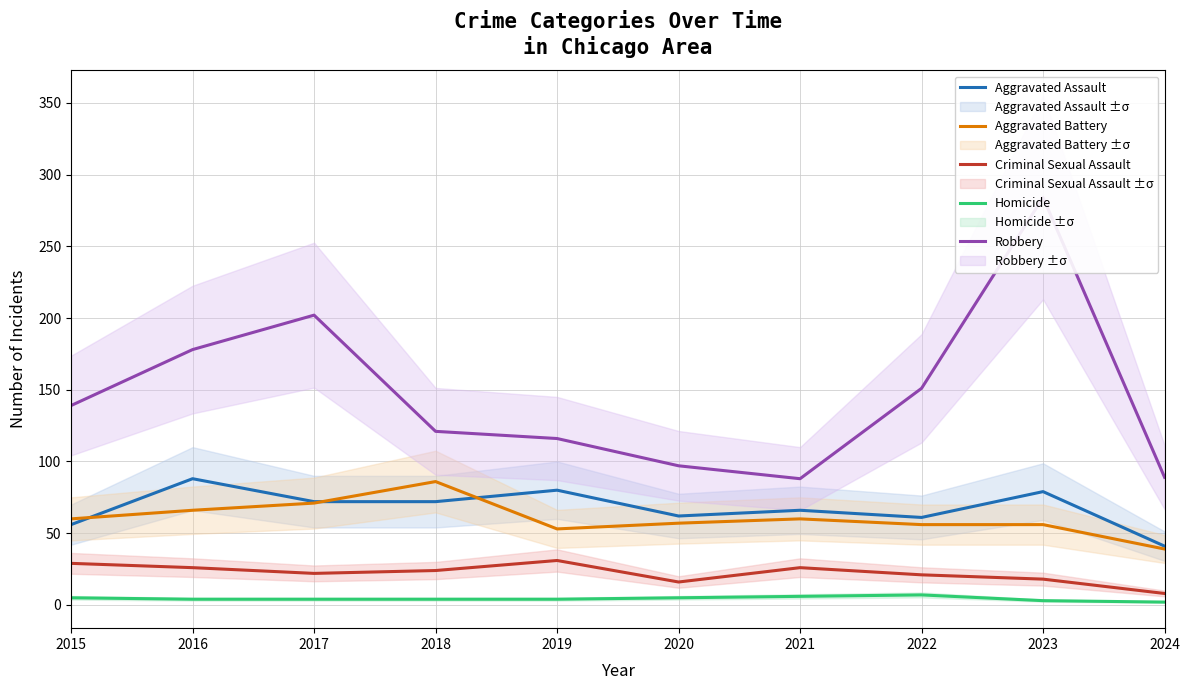

How many categories are shown in the chart?

10